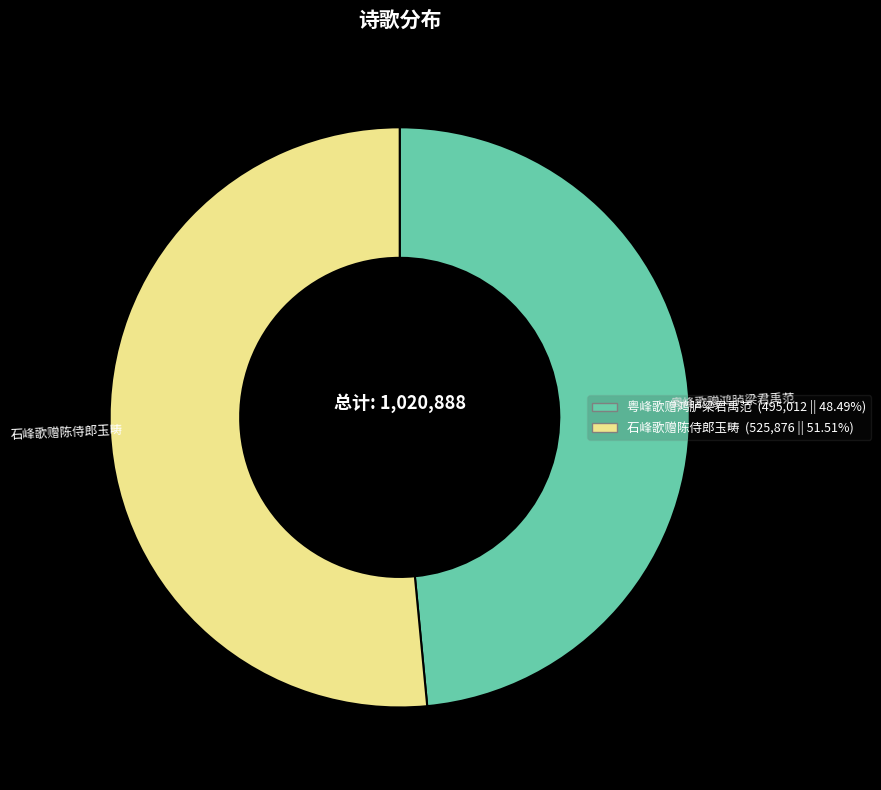

Is it true that 石峰歌赠陈侍郎玉畴 is 63% of the pie?

False